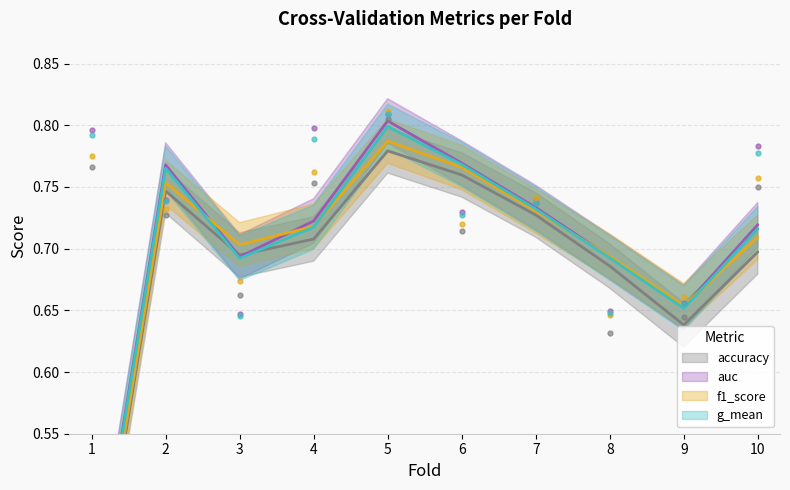

Which series has the largest total across all categories?

auc